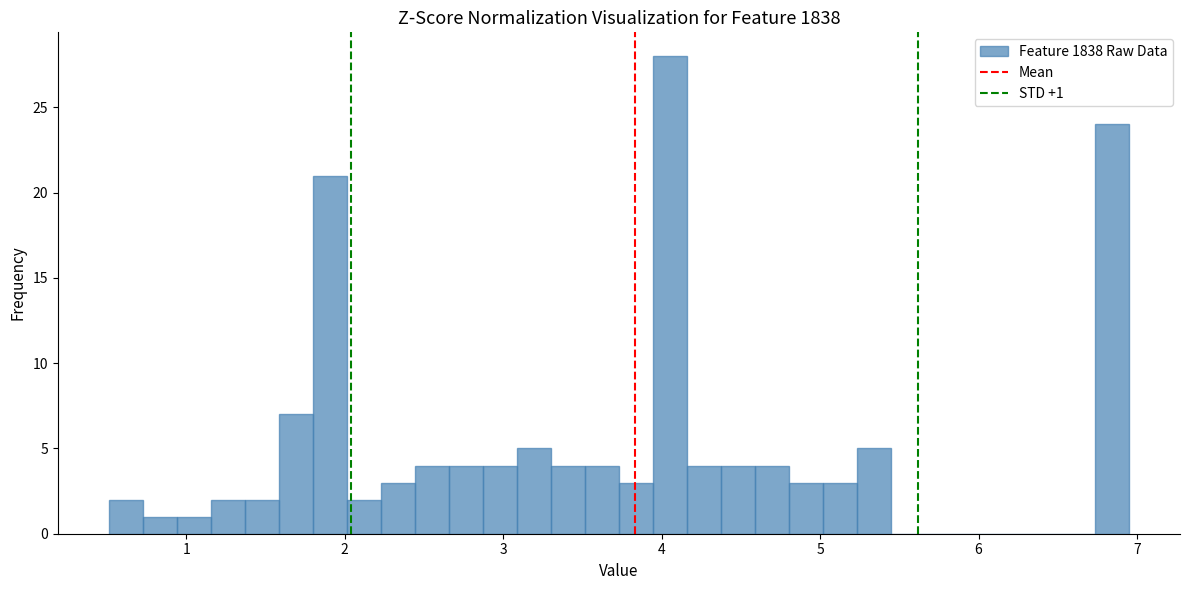

Around what value on the x-axis is the tallest bar? Give the approximate position of its centre, as read against the axis.

4.1